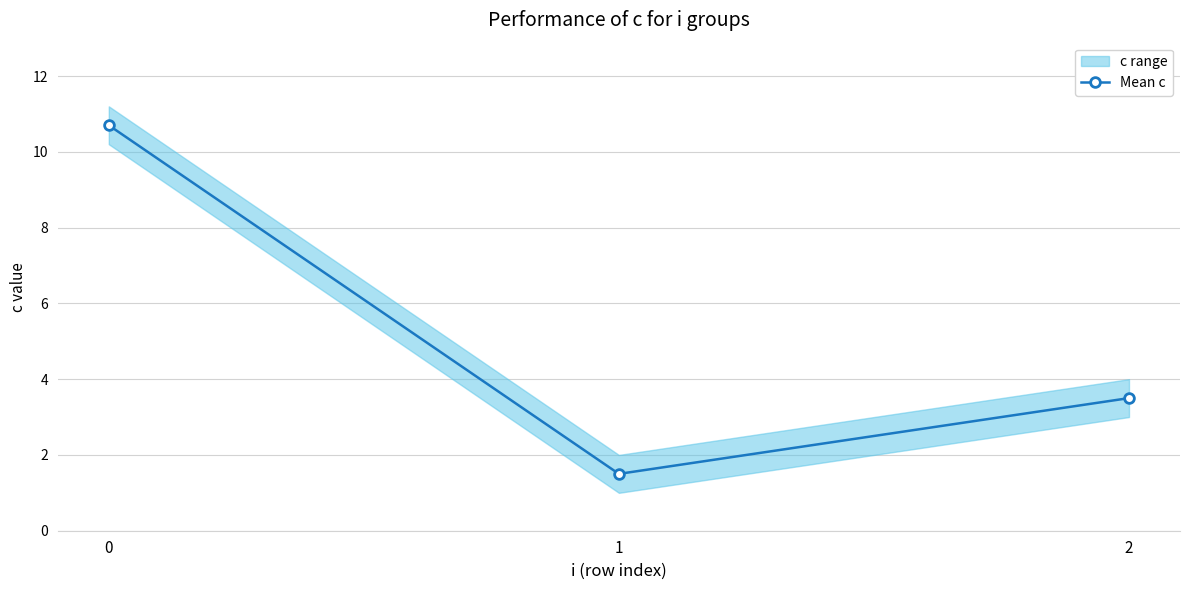

How many lines are shown in the chart?

1